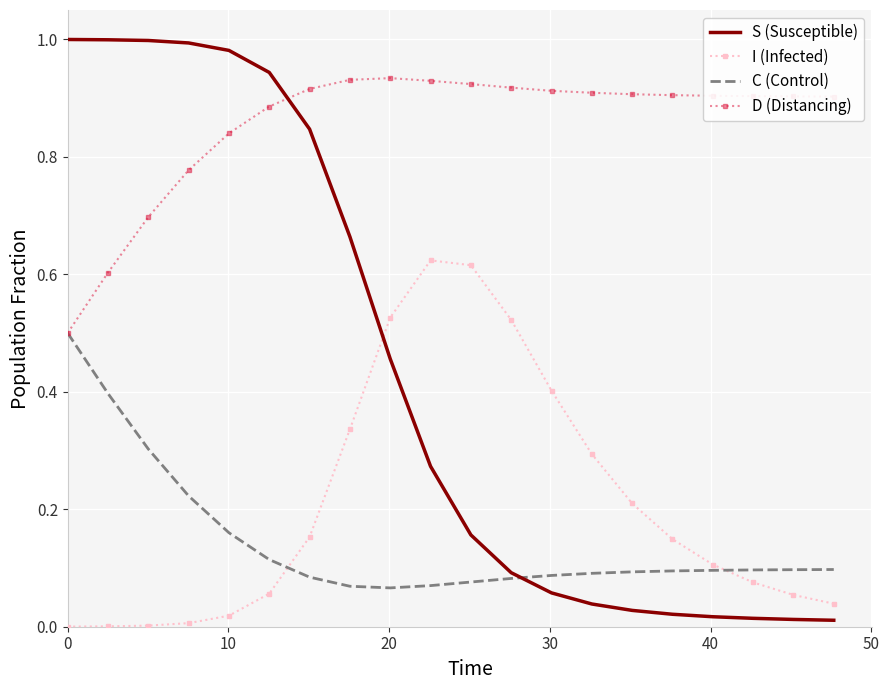

How many times do S (Susceptible) and D (Distancing) cross each other?

1